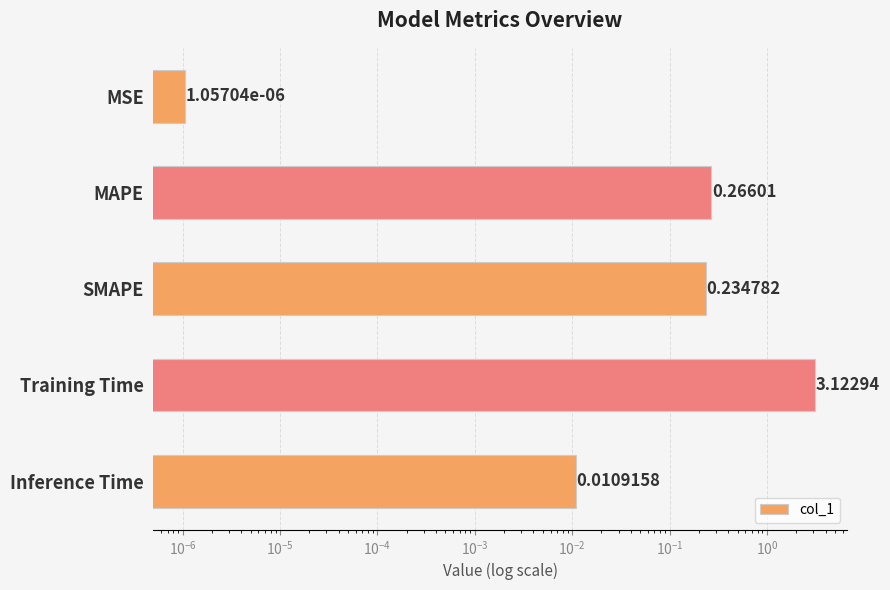

Reading left to right, transcribe all the data shown in this chart.

0.0	0.3	0.2	3.1	0.0